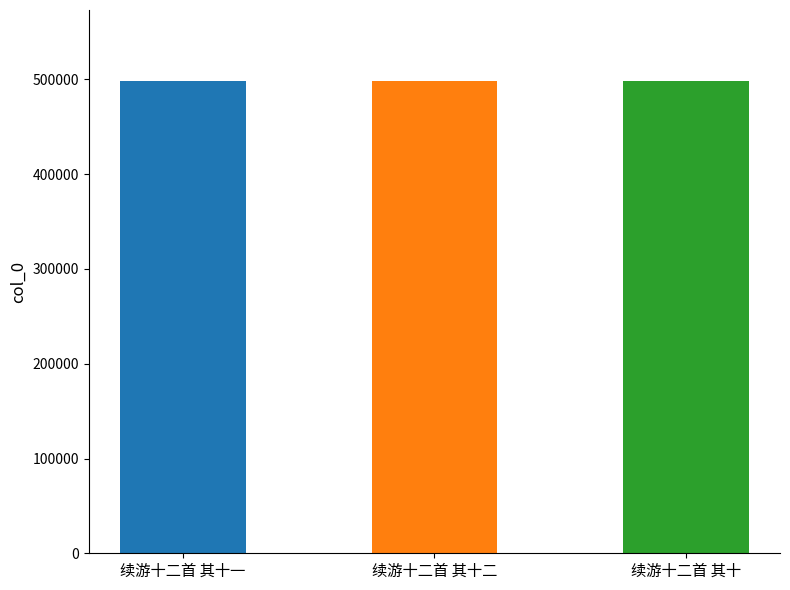

Is it true that the value at 续游十二首 其十一 is 498519?

True